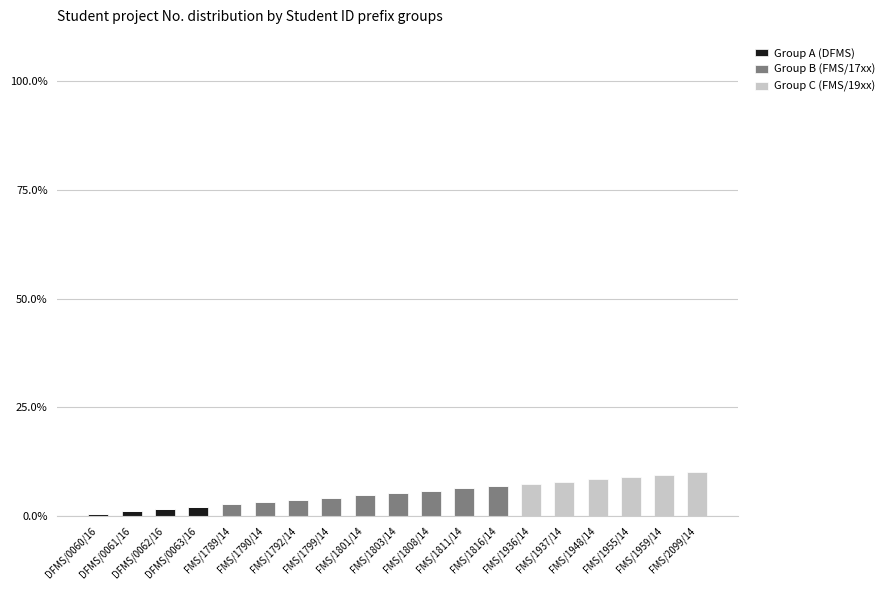

The value of Group B (FMS/17xx) at FMS/1799/14 is 1.1. True or false?

False